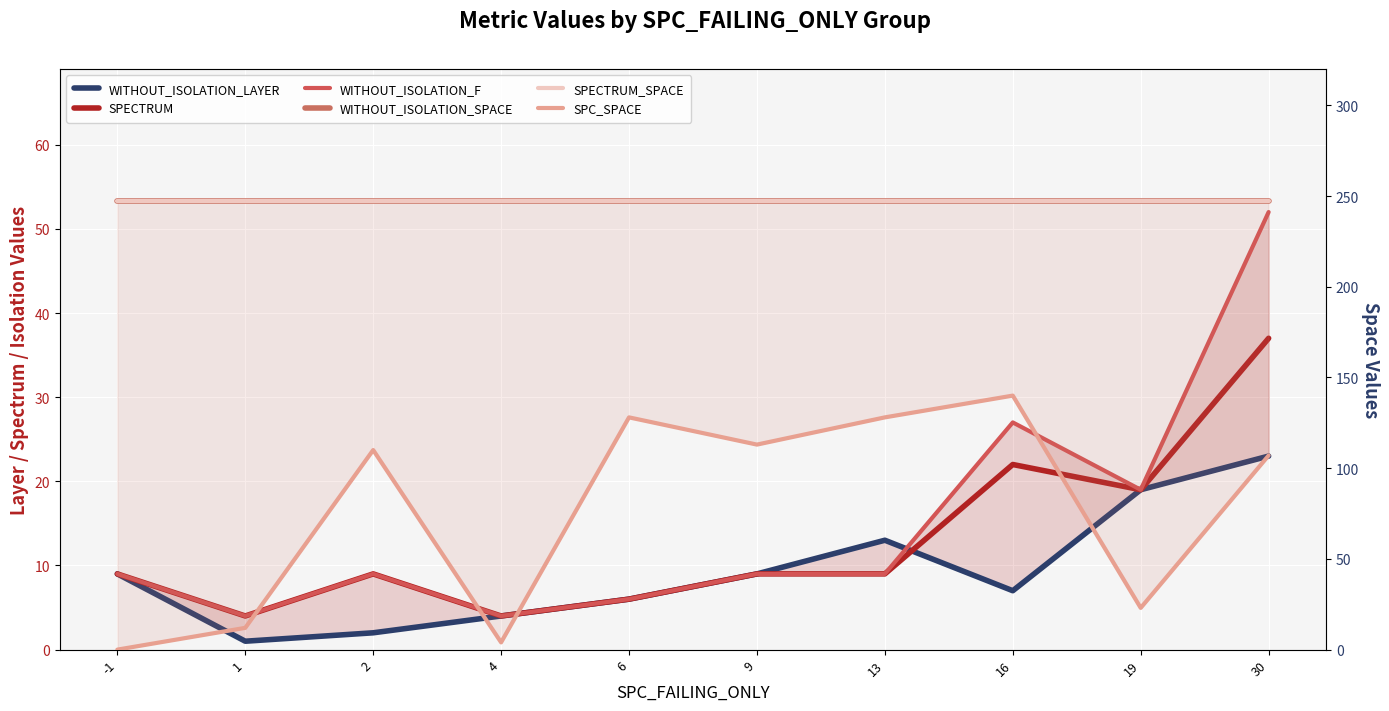

True or false: SPECTRUM and WITHOUT_ISOLATION_SPACE intersect in this chart.

False